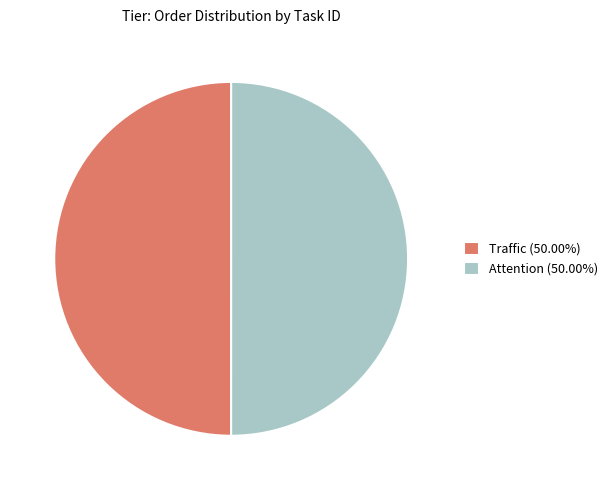

What is the ratio of the value at Attention to the value at Traffic?

1.0